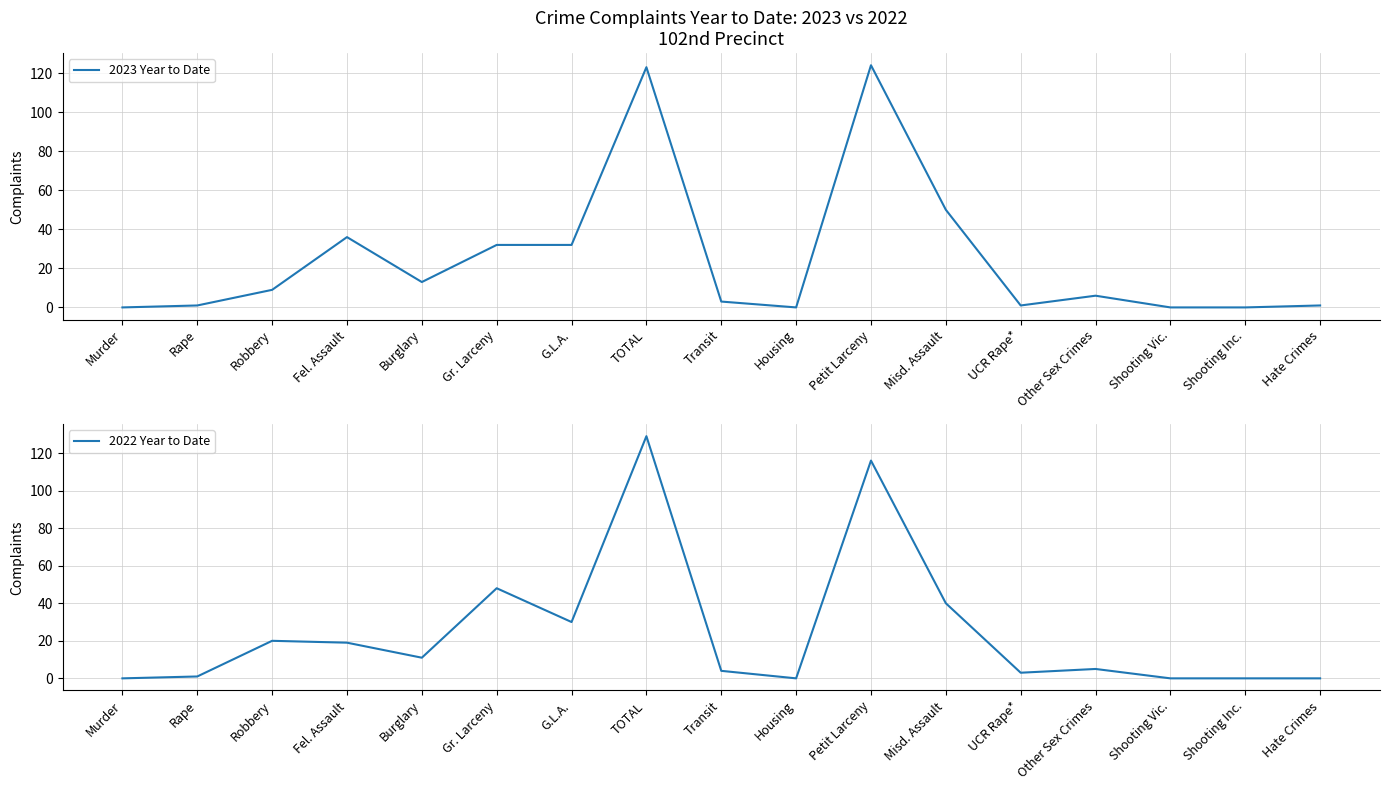

How many positive values does the 2023 Year to Date series have?

13